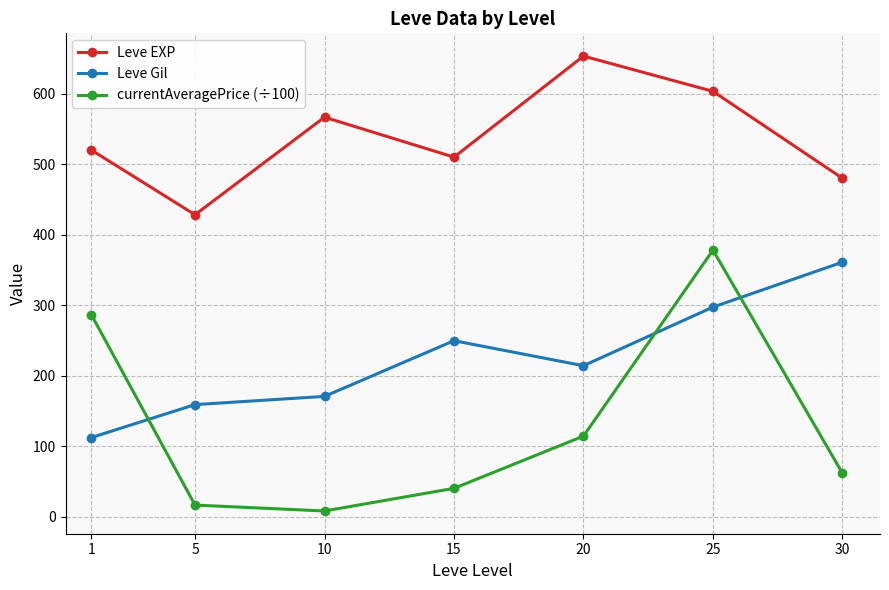

At which category does the chart reach its peak across all series?

20